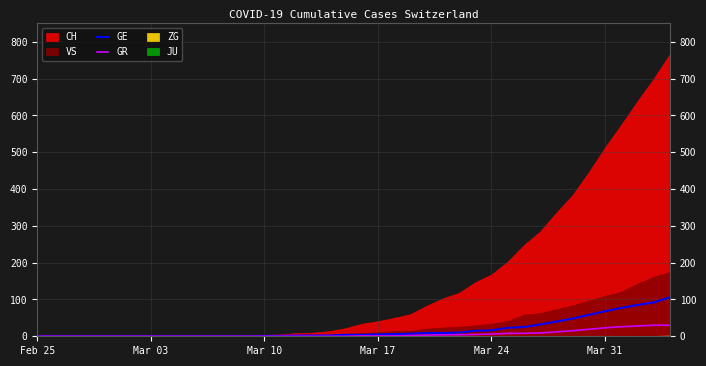

What is the highest value of the GE series?

106